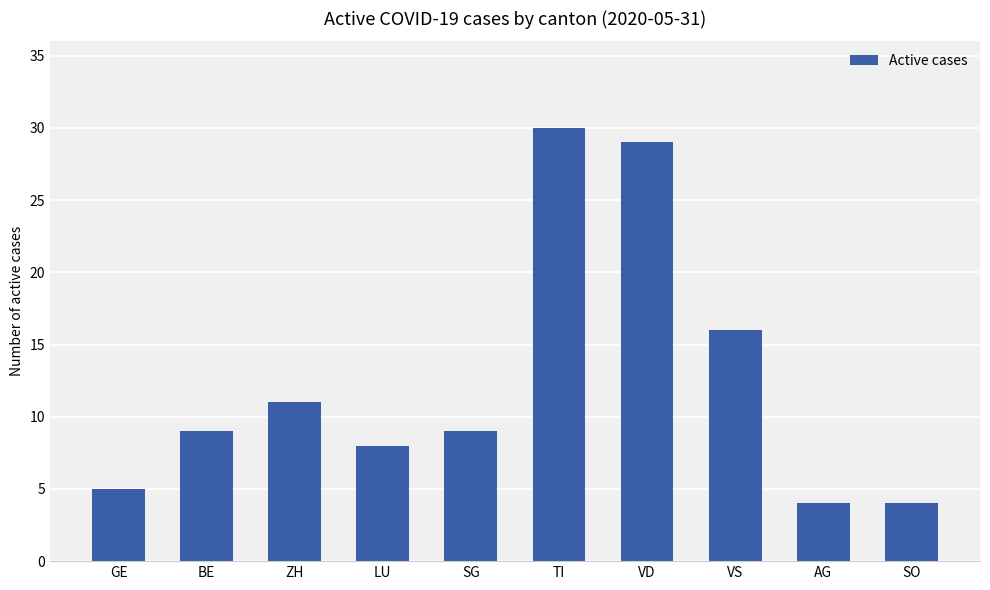

What is the label of the 8th bar from the right?

ZH